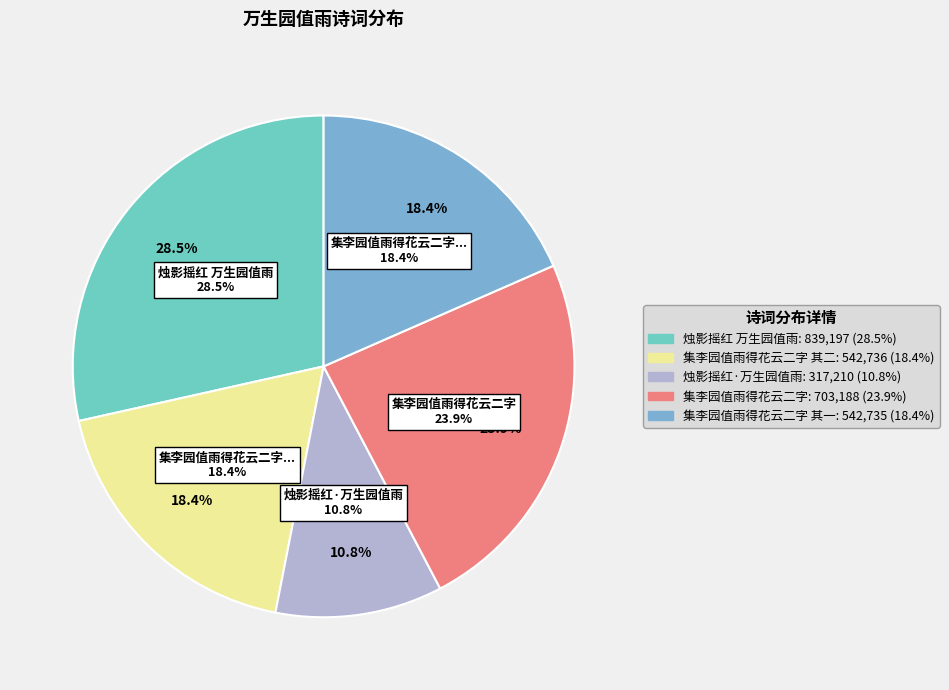

Rank the categories by value from lowest to highest.

烛影摇红·万生园值雨, 集李园值雨得花云二字 其一, 集李园值雨得花云二字 其二, 集李园值雨得花云二字, 烛影摇红 万生园值雨